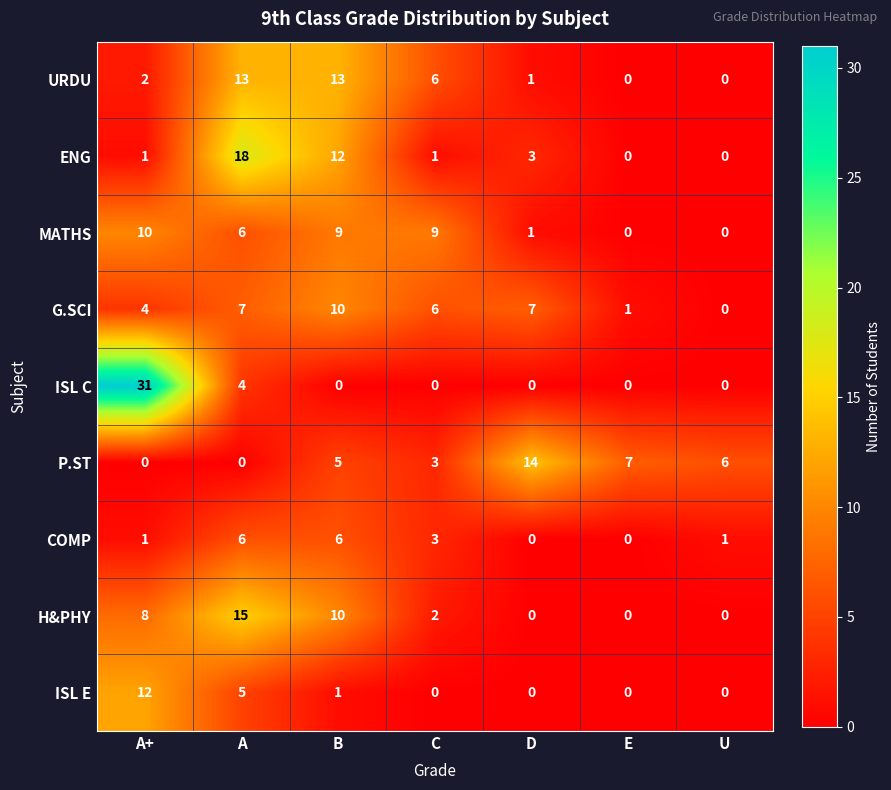

Where is G.SCI nearest to the value 5?

A+